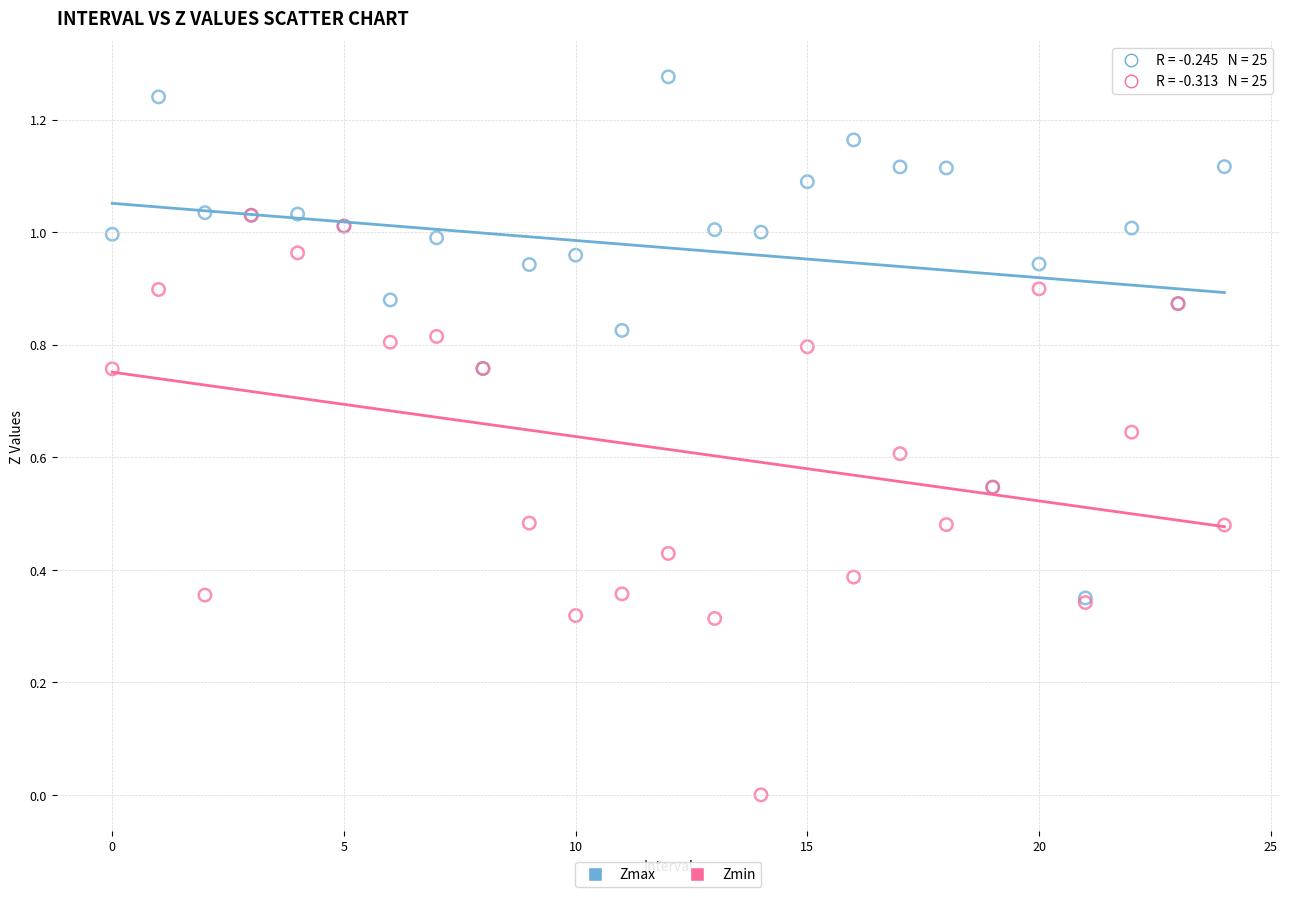

Which series contains the lowest Y value?

Zmin